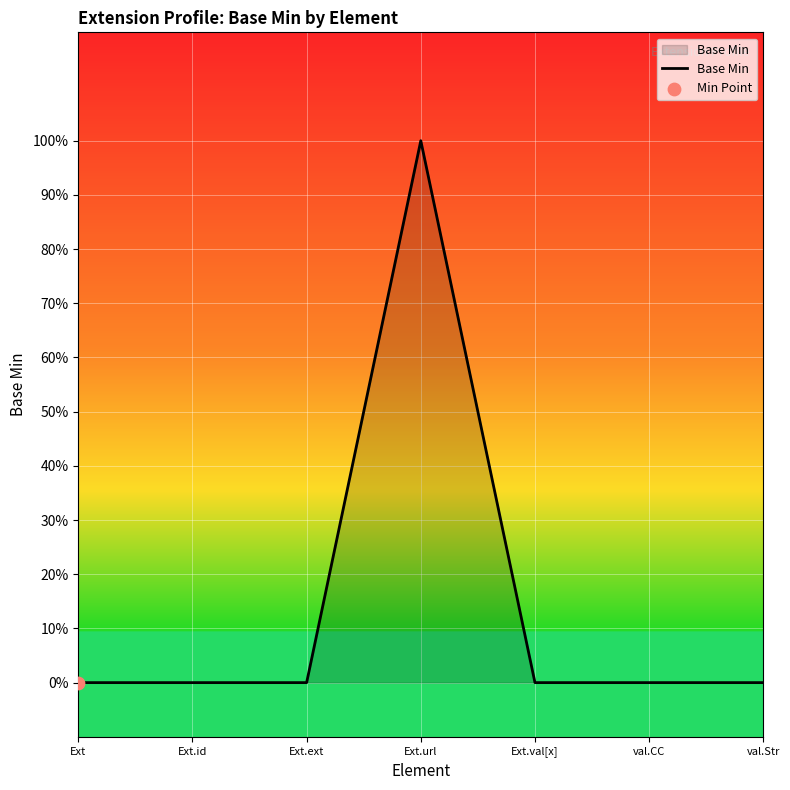

What is the change in value from Ext.url to Ext.val[x]?

-1